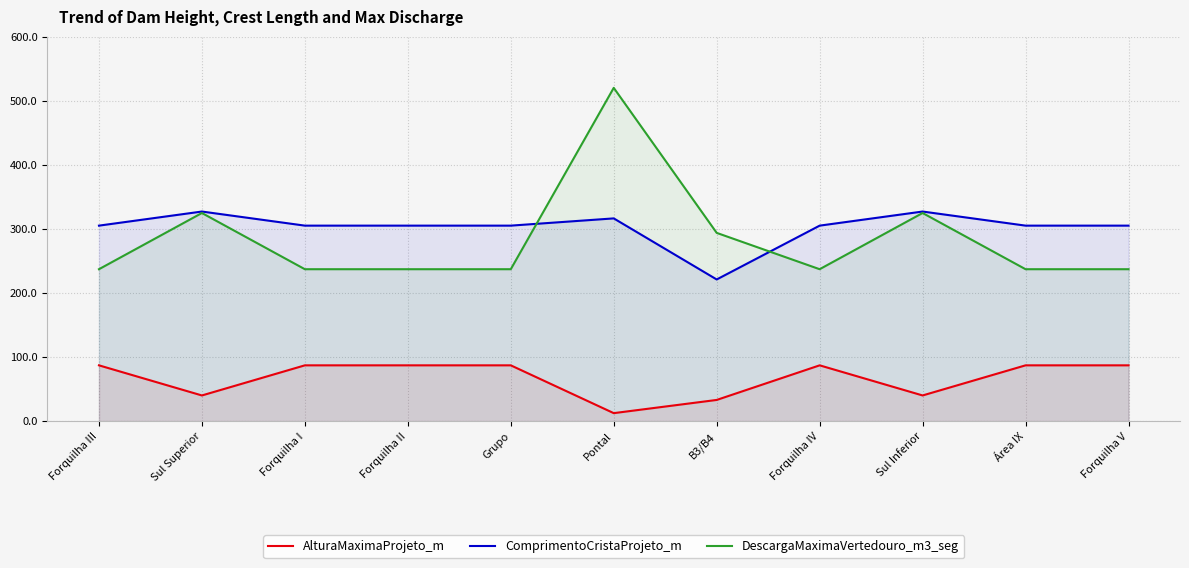

In DescargaMaximaVertedouro_m3_seg, how many points are higher than both neighbors (excluding endpoints)?

3